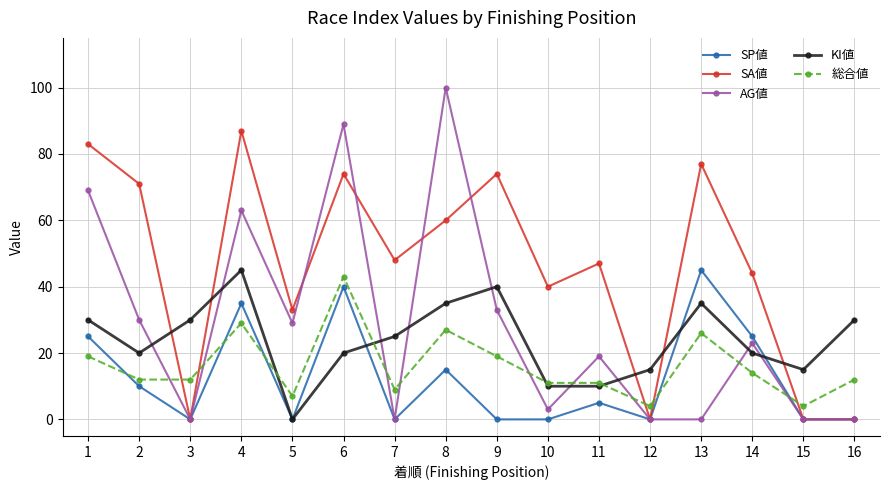

What is the highest value of the SP値 series?

45